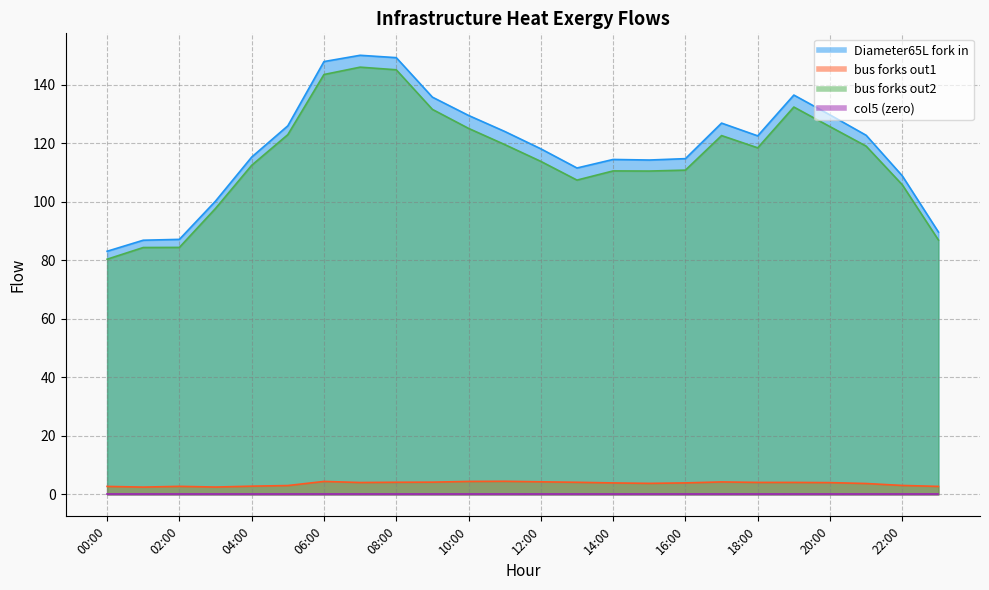

The value of bus_forks_out2 at 09:00 is 72.7. True or false?

False